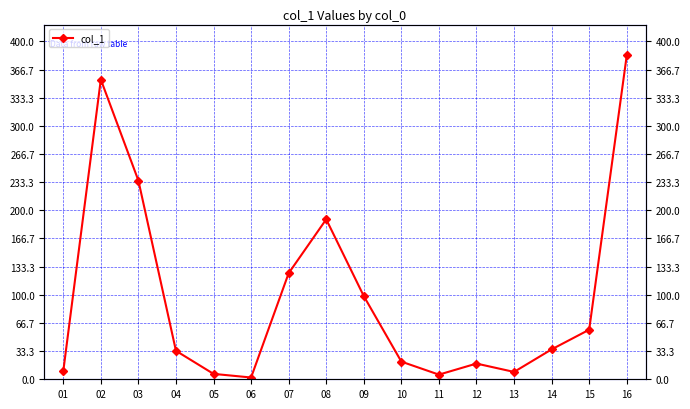

What is the sum of the values at 11 and 05?

11.9